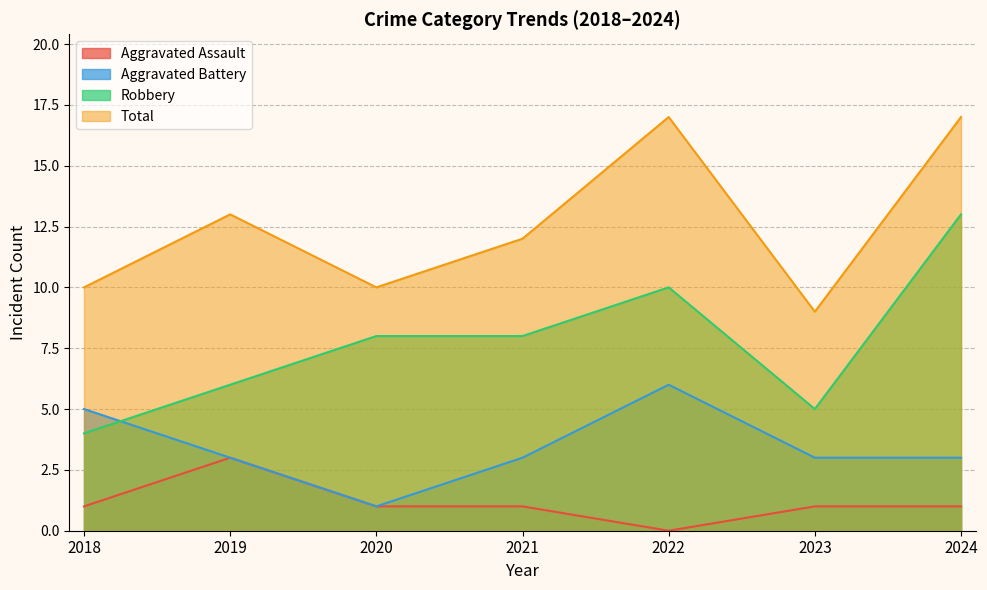

At how many categories does at least one series exceed 0?

7